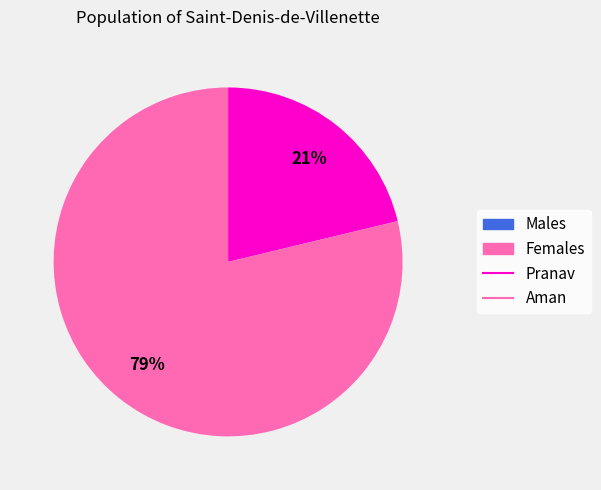

Is there any slice that represents more than half of the pie?

Yes